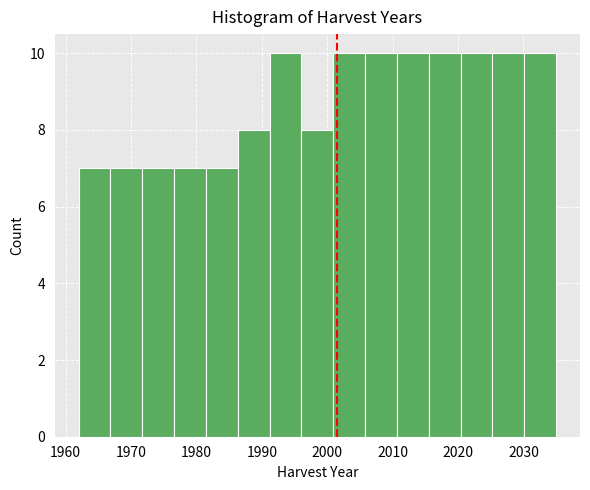

Reading left to right, transcribe this chart: for each bar, give the range it covers on the x-axis and its height. Neither the bar edges nor the heights are printed on the chart, so give them approximately, as read against the axes.

1962 to 1967: 7
1967 to 1972: 7
1972 to 1977: 7
1977 to 1981: 7
1981 to 1986: 7
1986 to 1991: 8
1991 to 1996: 10
1996 to 2001: 8
2001 to 2006: 10
2006 to 2011: 10
2011 to 2016: 10
2016 to 2020: 10
2020 to 2025: 10
2025 to 2030: 10
2030 to 2035: 10